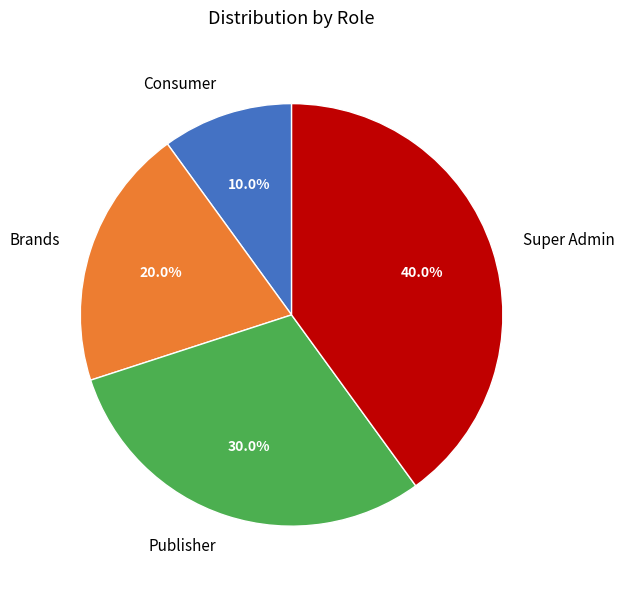

The Publisher slice represents 30% of the pie. True or false?

True